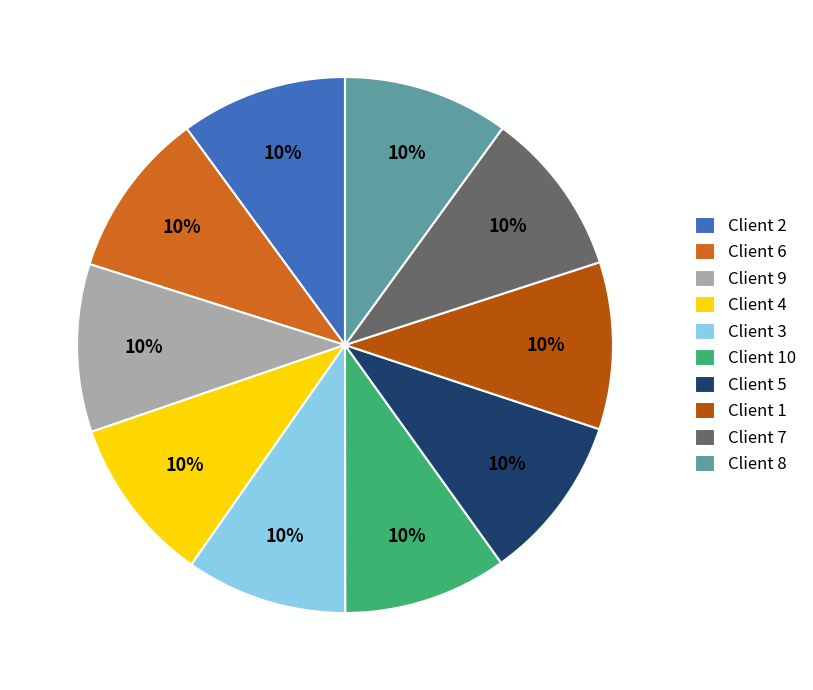

What is the largest slice in the pie chart?

Client 9